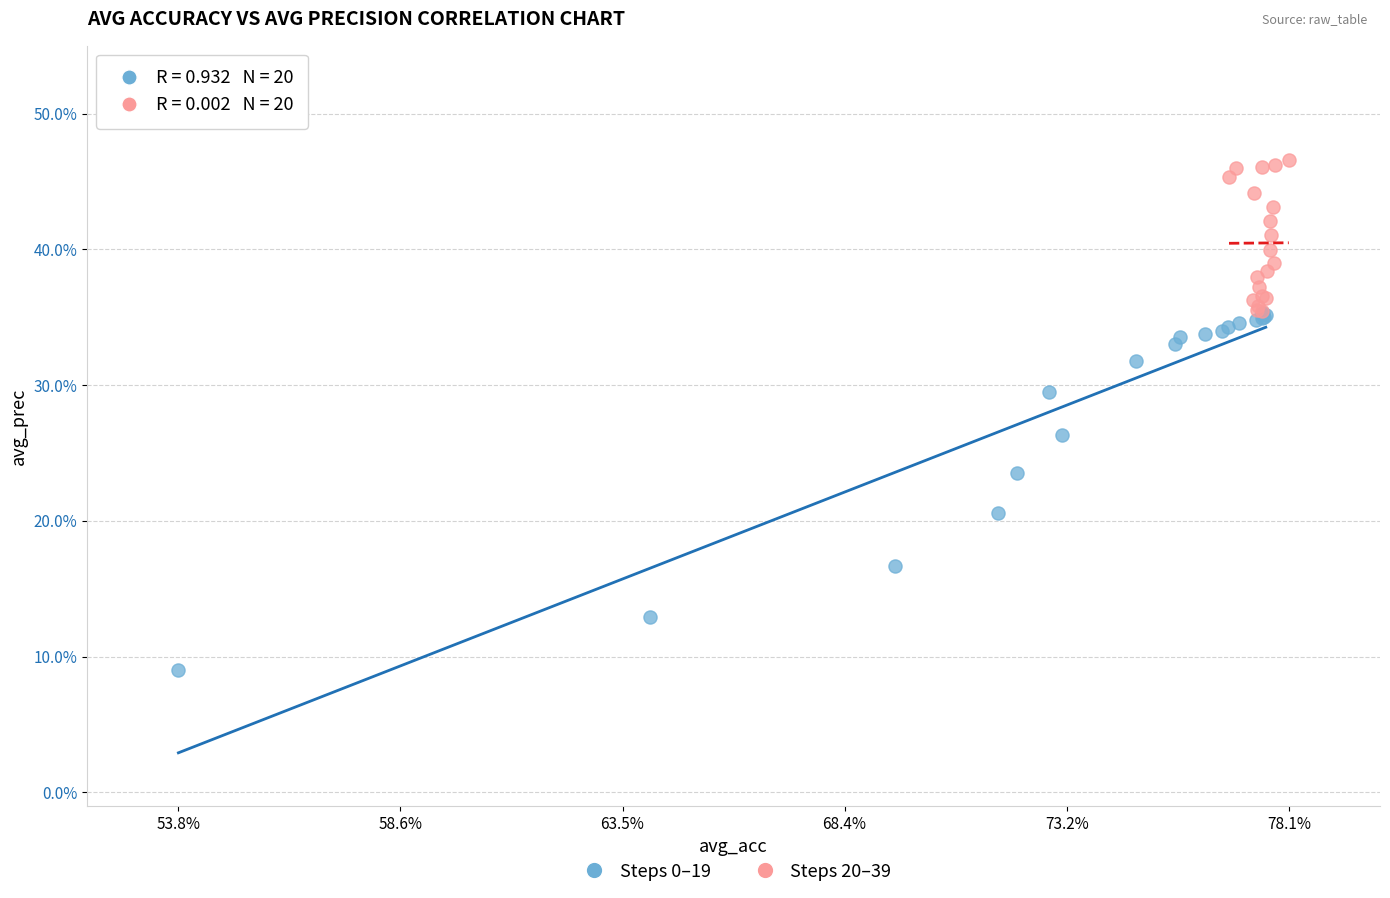

What are all the series names shown in the legend?

Steps 0–19, Steps 20–39